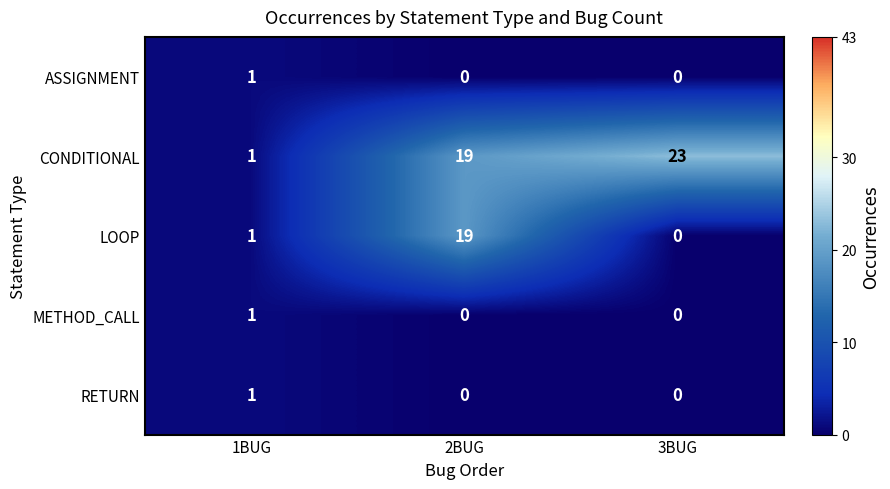

Reading left to right, list all the values displayed in this chart.

ASSIGNMENT: 1BUG=1	2BUG=0	3BUG=0
CONDITIONAL: 1BUG=1	2BUG=19	3BUG=23
LOOP: 1BUG=1	2BUG=19	3BUG=0
METHOD_CALL: 1BUG=1	2BUG=0	3BUG=0
RETURN: 1BUG=1	2BUG=0	3BUG=0